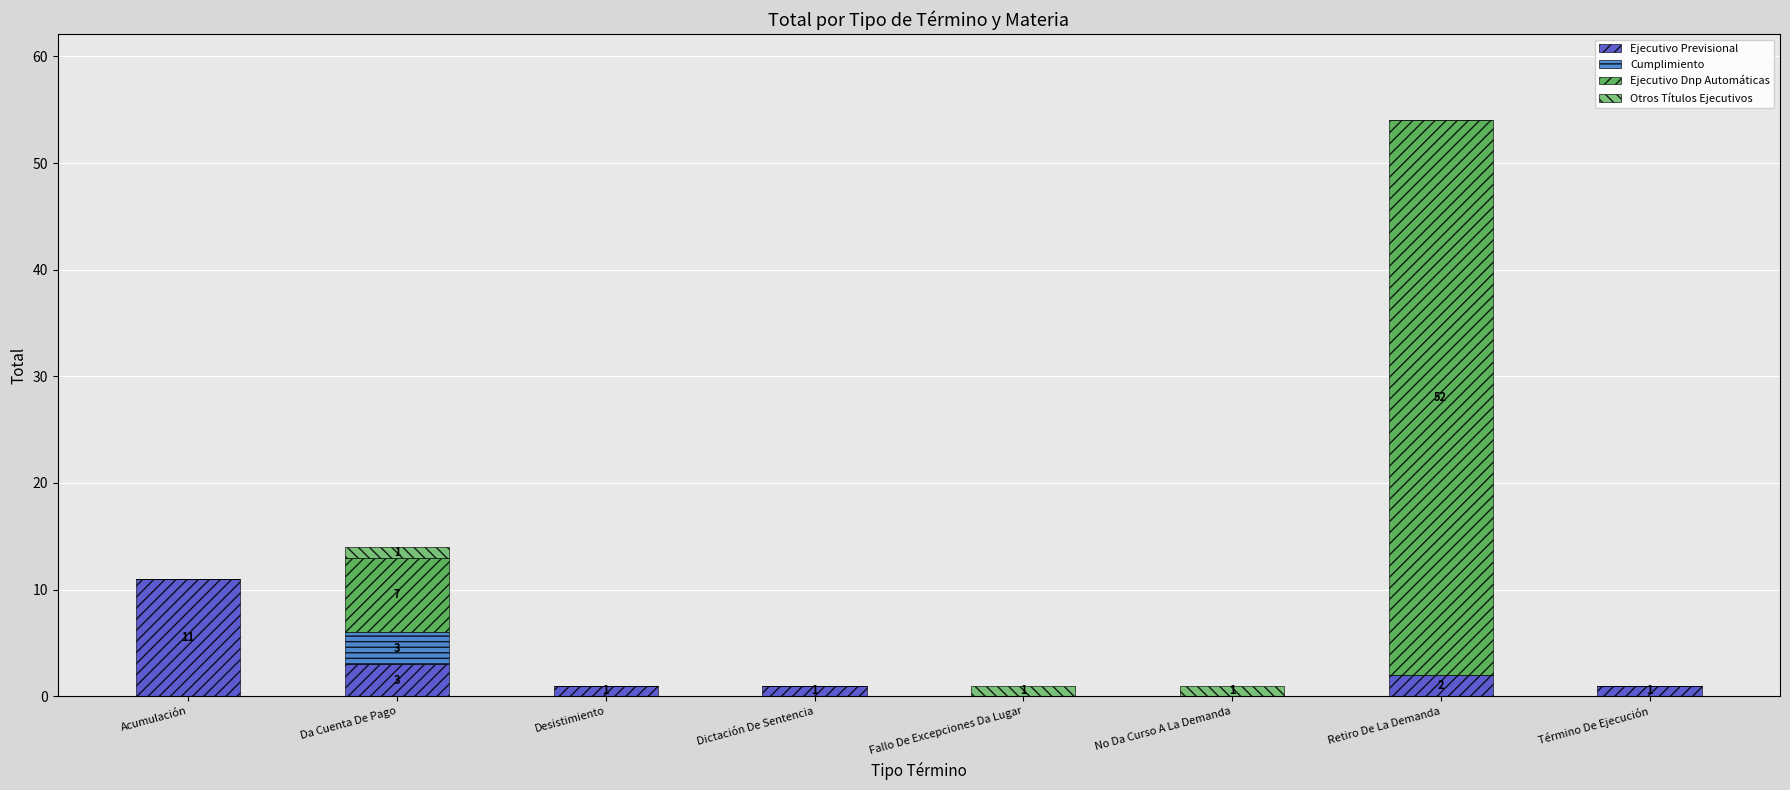

At which category is the sum across all series the highest?

Retiro De La Demanda